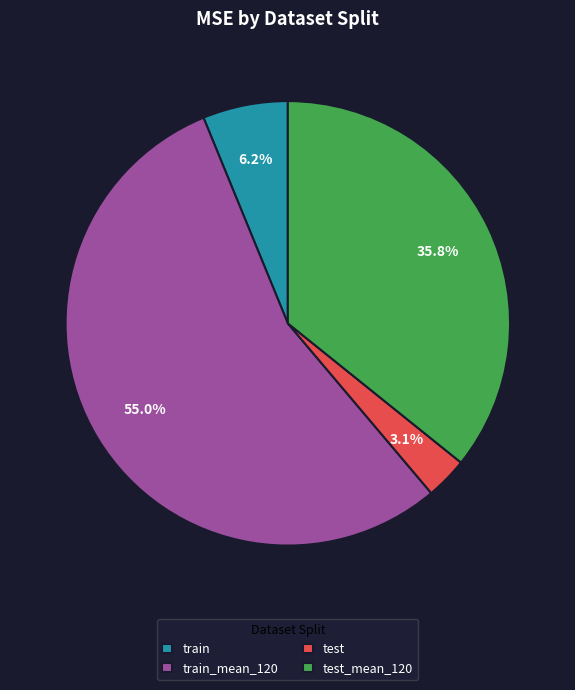

What percentage do train and test together represent?

9.3%